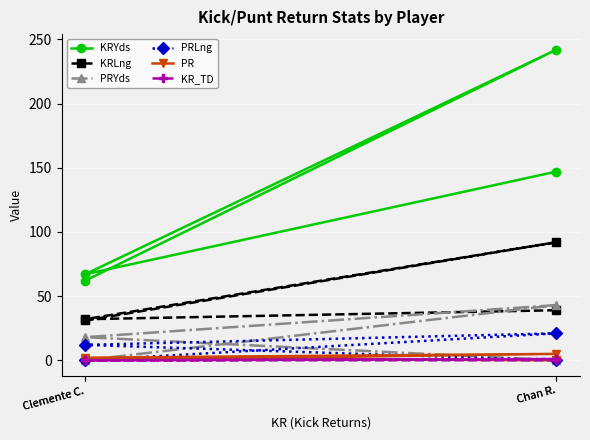

Which series has the largest total across all categories?

KRYds